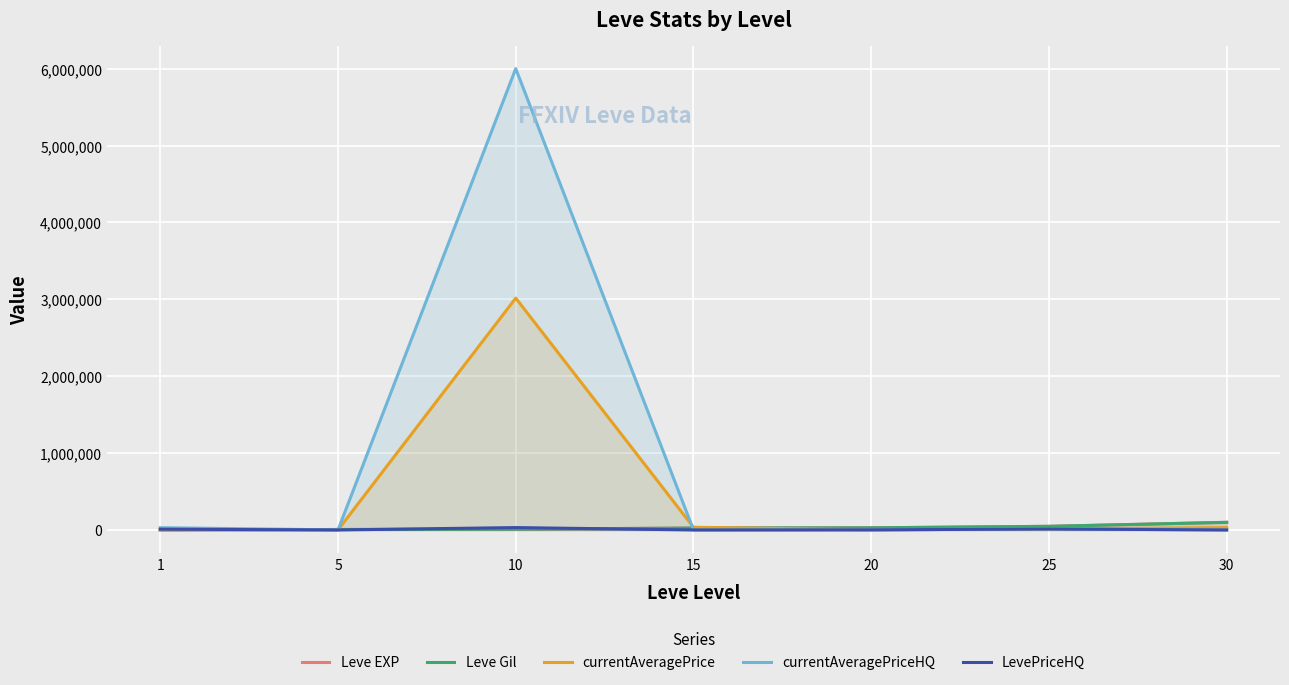

The value of currentAveragePriceHQ at 25 is 14550. True or false?

True